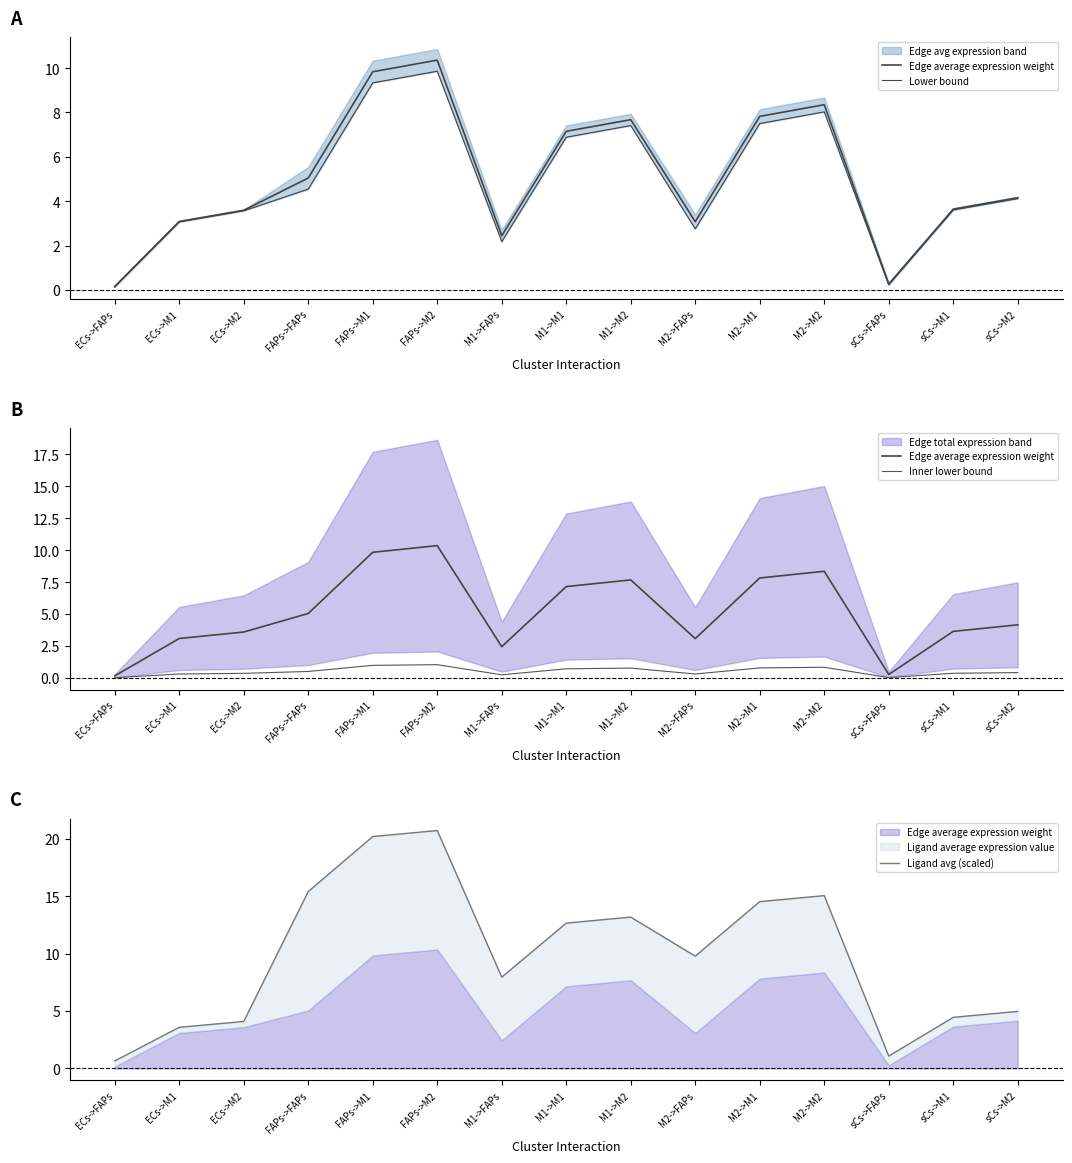

Where does the Ligand avg (scaled) series first go above 9?

FAPs->FAPs